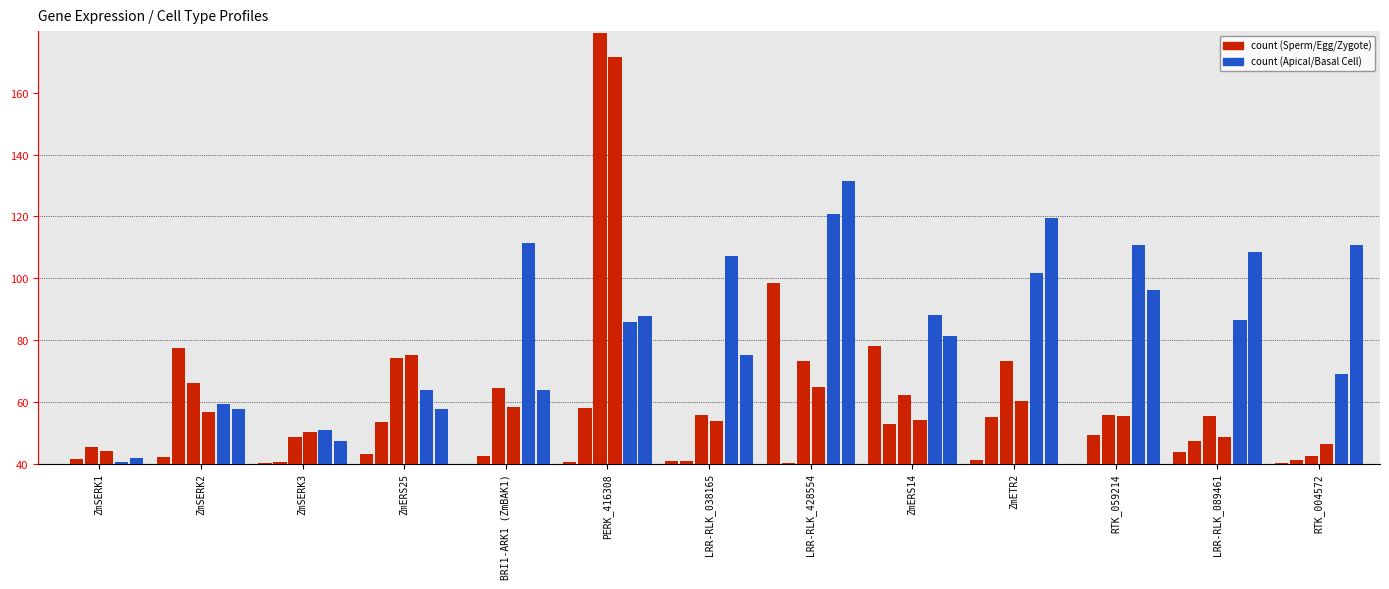

What is the difference between the highest and lowest values at ZmSERK2?

35.2